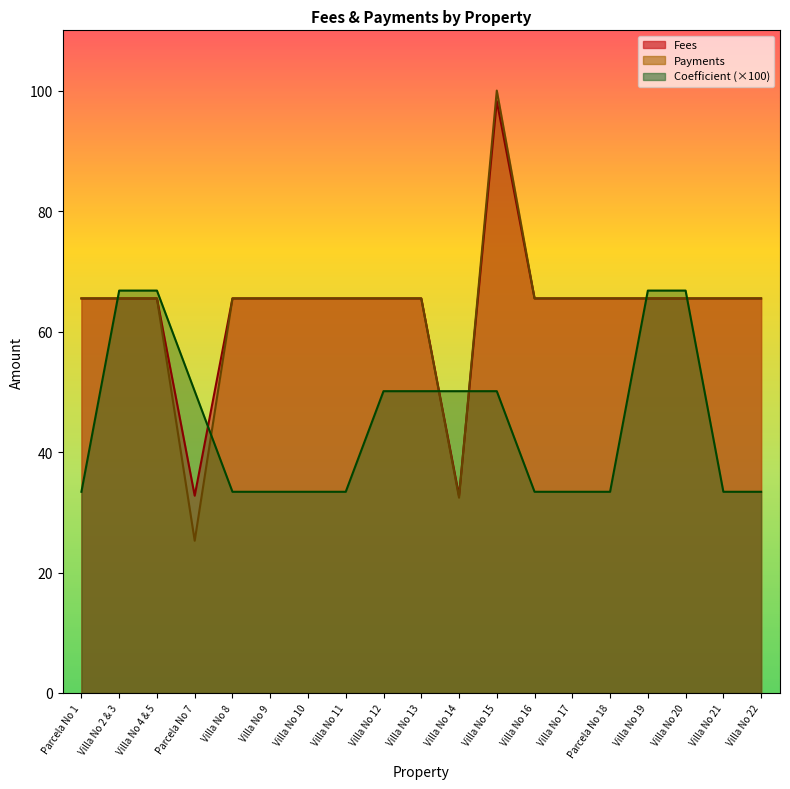

How many values in the Fees series are below 65?

2